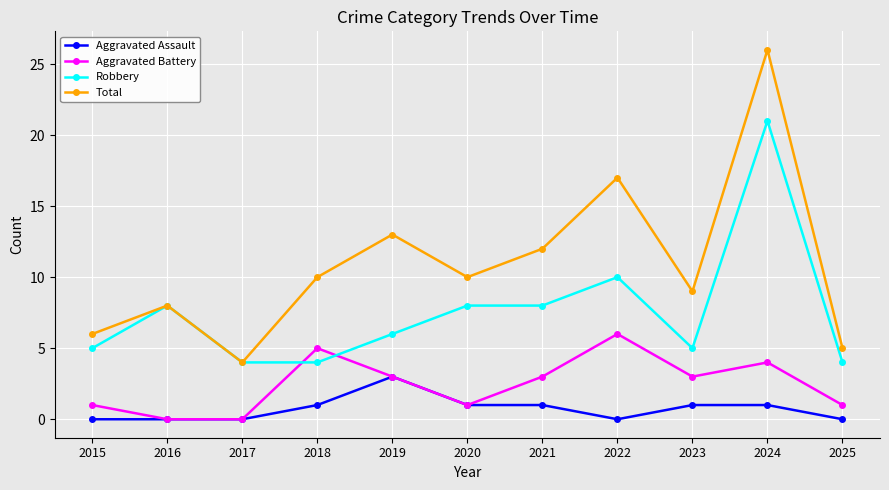

Where do Aggravated Battery and Robbery first cross each other?

2017 and 2018